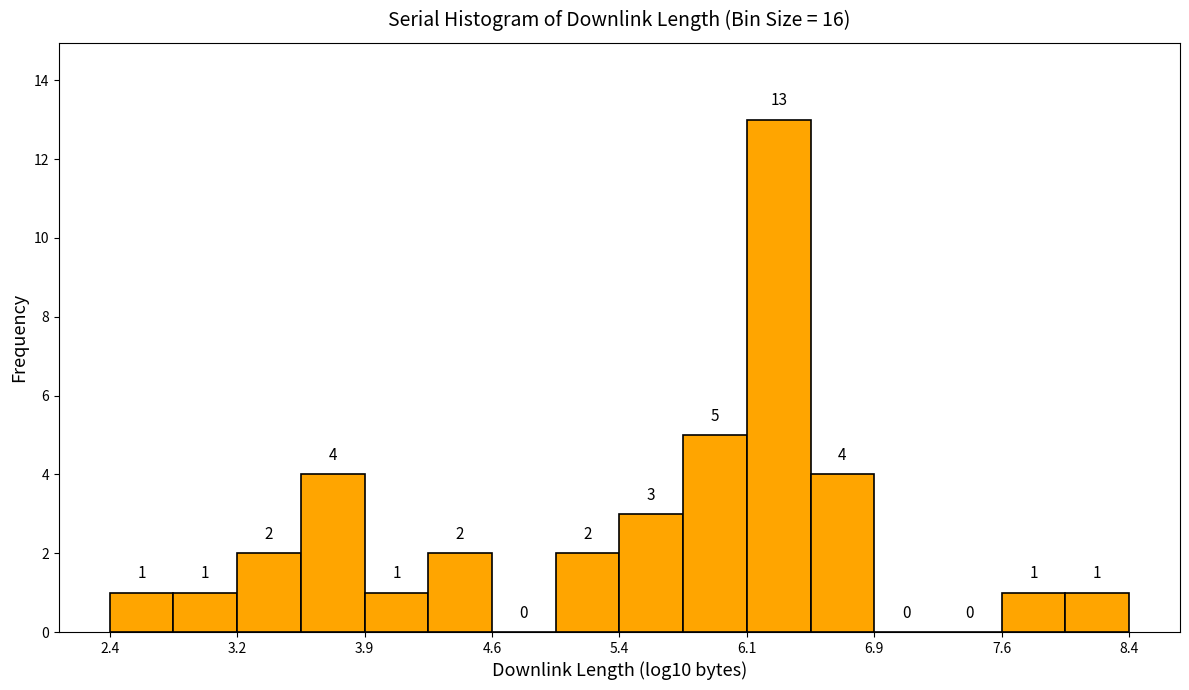

Around what value on the x-axis is the tallest bar? Give the approximate position of its centre, as read against the axis.

6.3